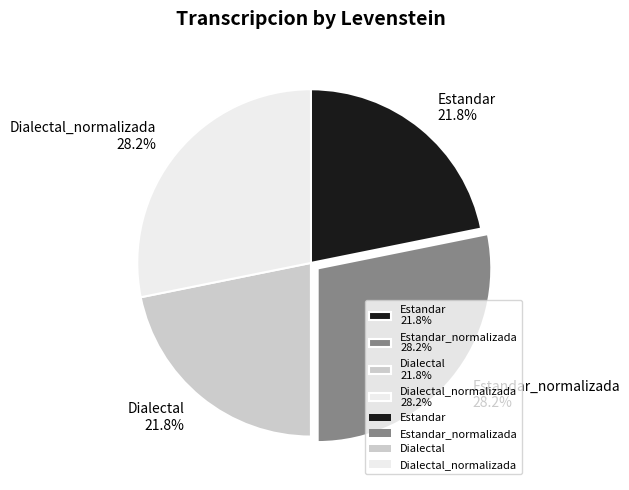

Does any single category account for the majority?

No